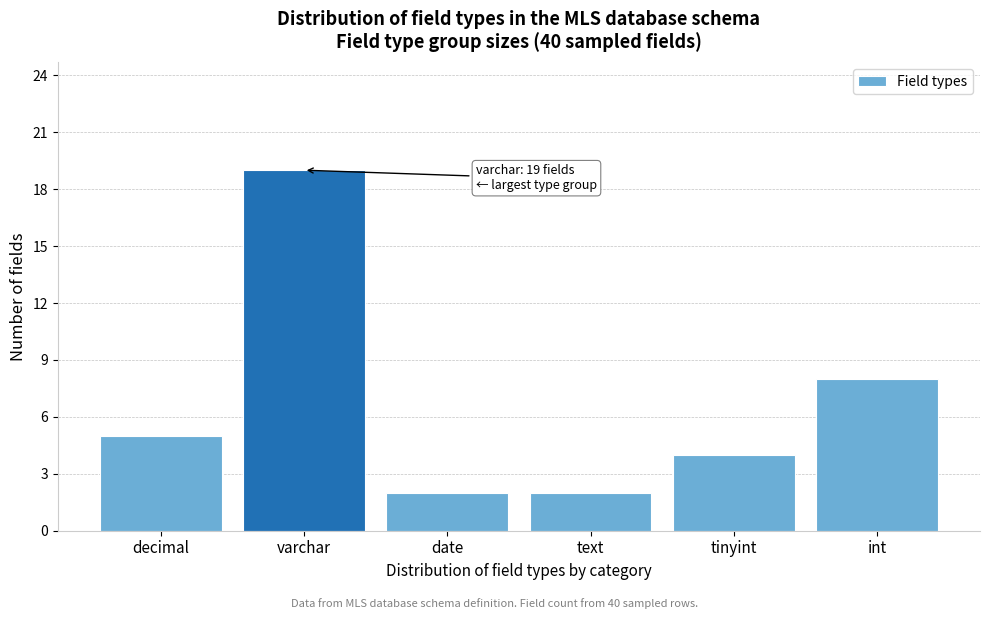

Reading left to right, what are all the values shown in this chart?

decimal=5	varchar=19	date=2	text=2	tinyint=4	int=8